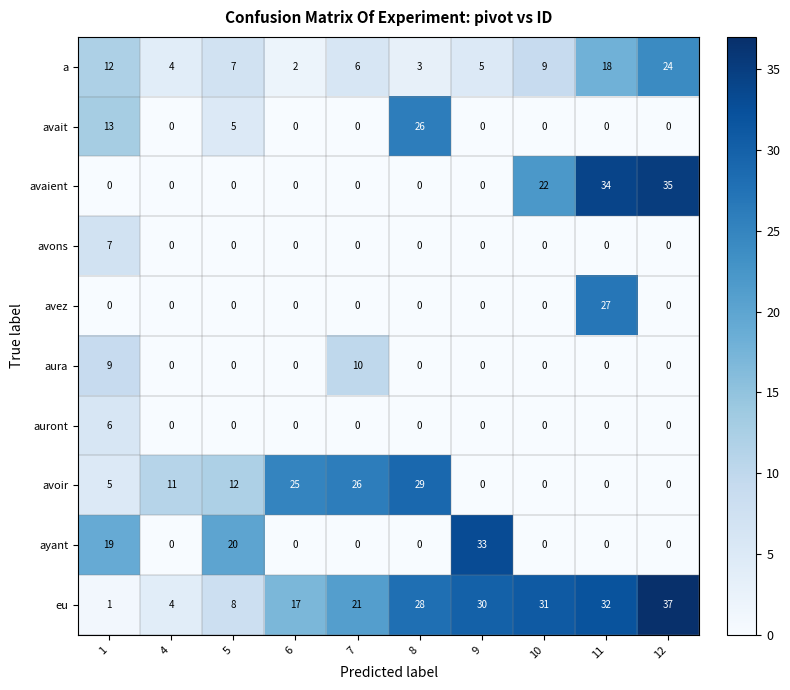

What is the spread (max minus min) of values at 8?

29